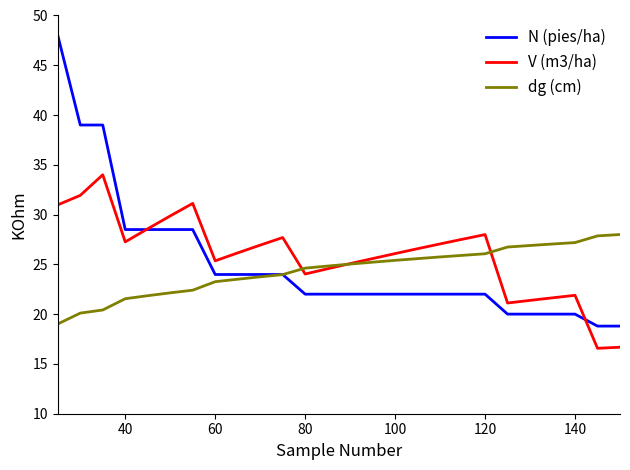

Rank the series by their average value, from highest to lowest.

V (m3/ha), N (pies/ha), dg (cm)